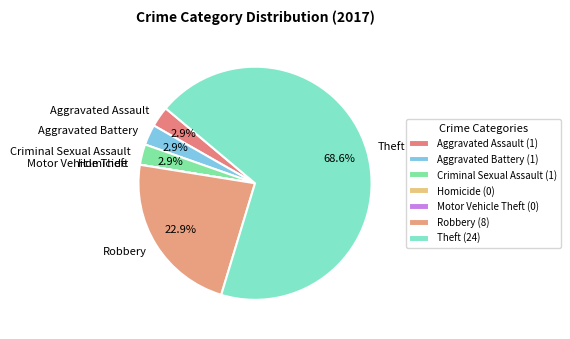

Is there a majority slice in this chart?

Yes